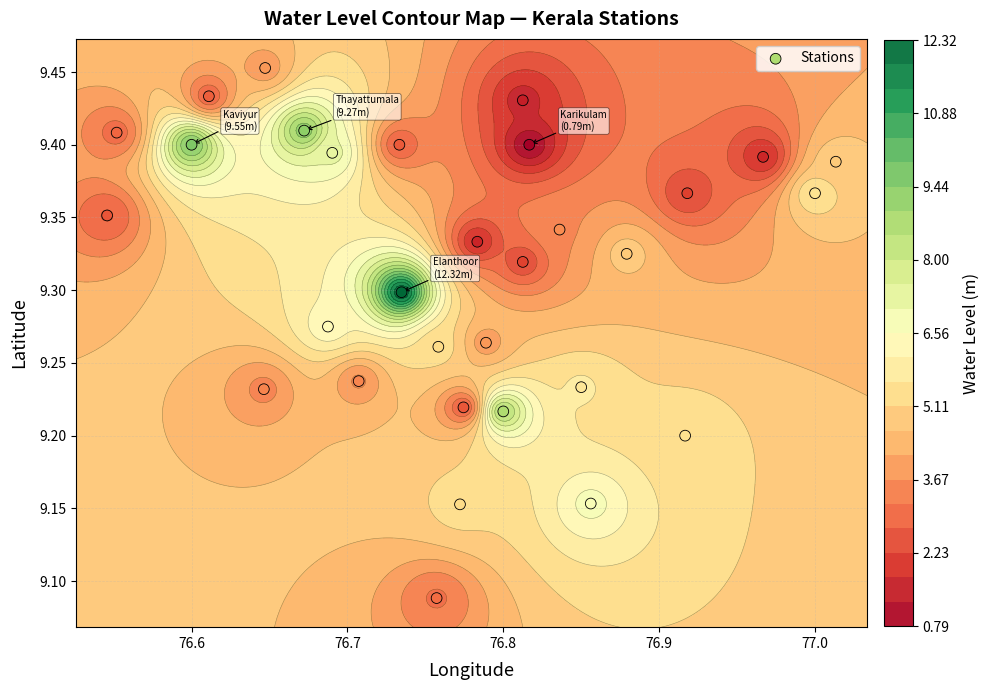

How many data points does each series have?

31